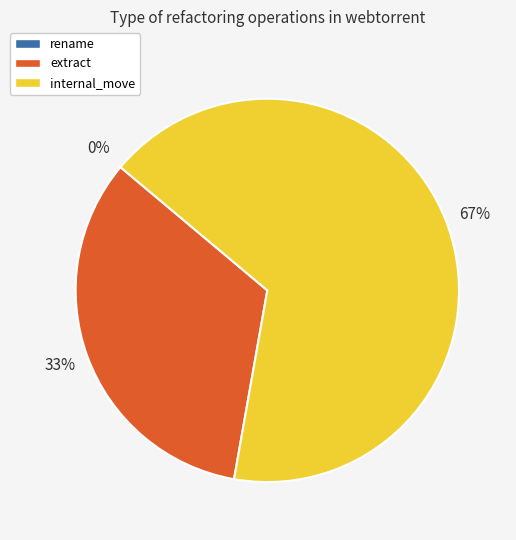

To the nearest percent, what is the combined percentage of rename and internal_move?

67%